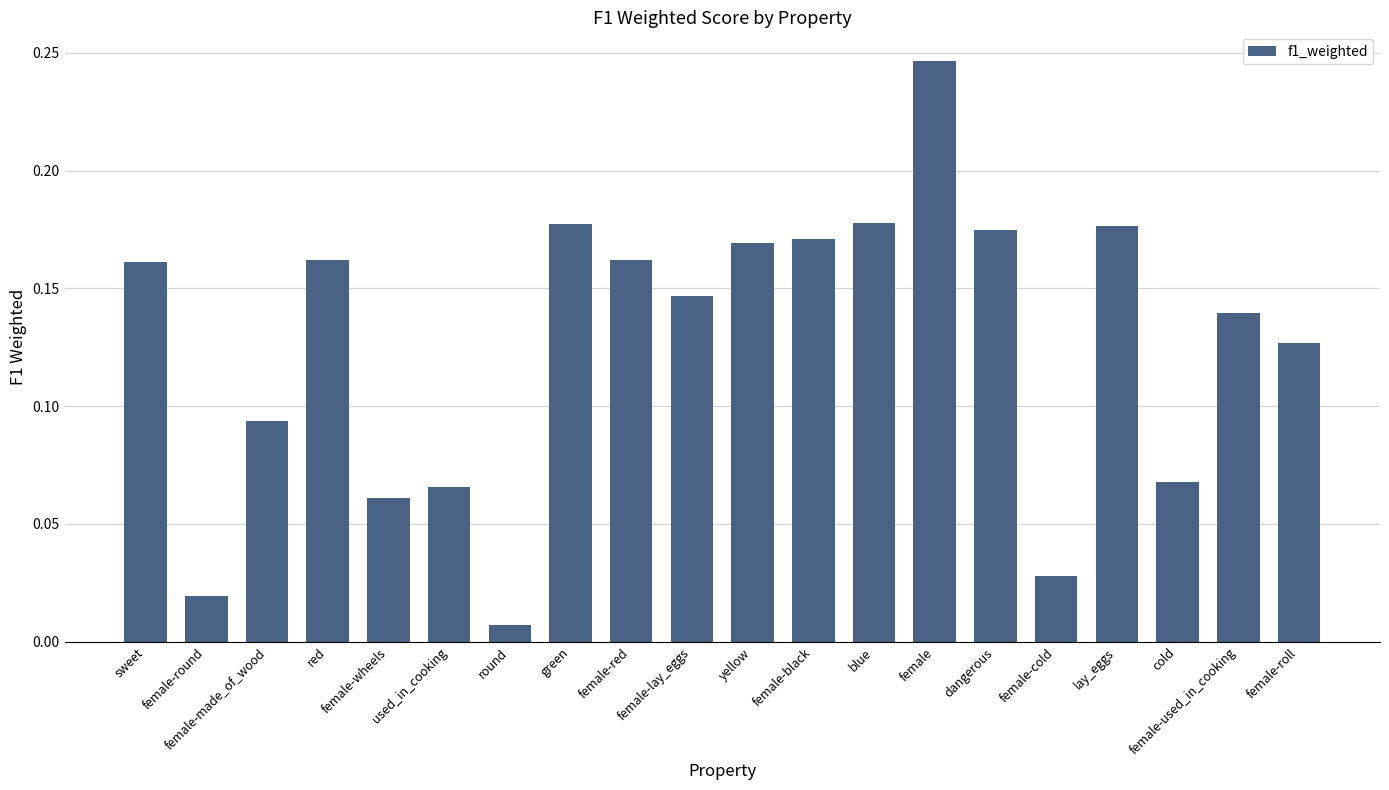

What is the sum of all values?

2.5